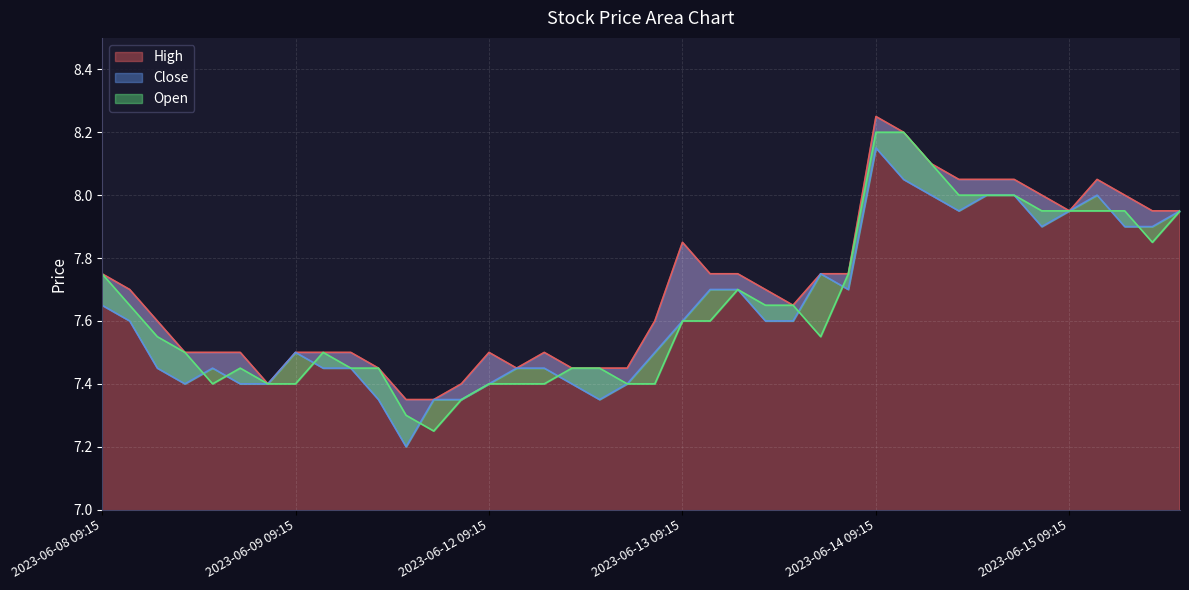

What is the value of the High point at the 26th from the left?

7.7